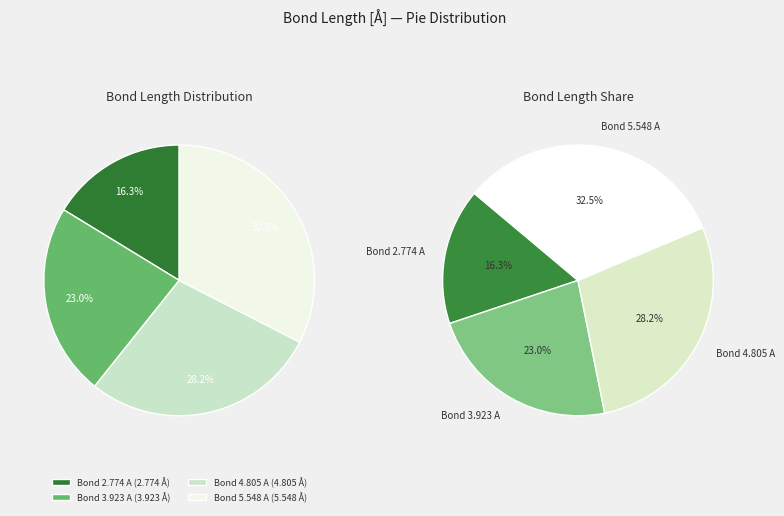

What is the smallest slice in the pie chart?

Bond 2.774 A